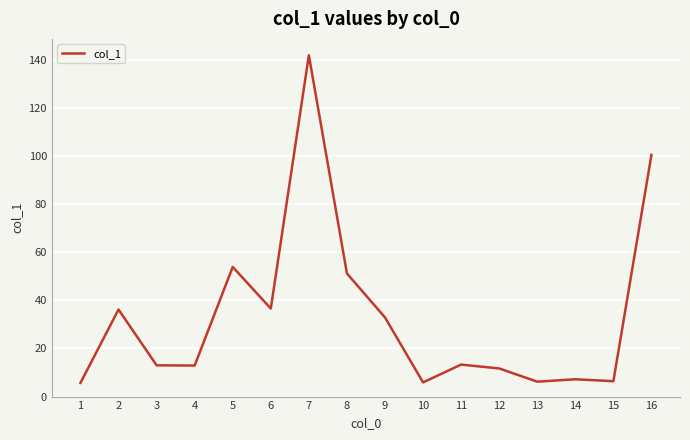

At which category does the chart reach its peak across all series?

7